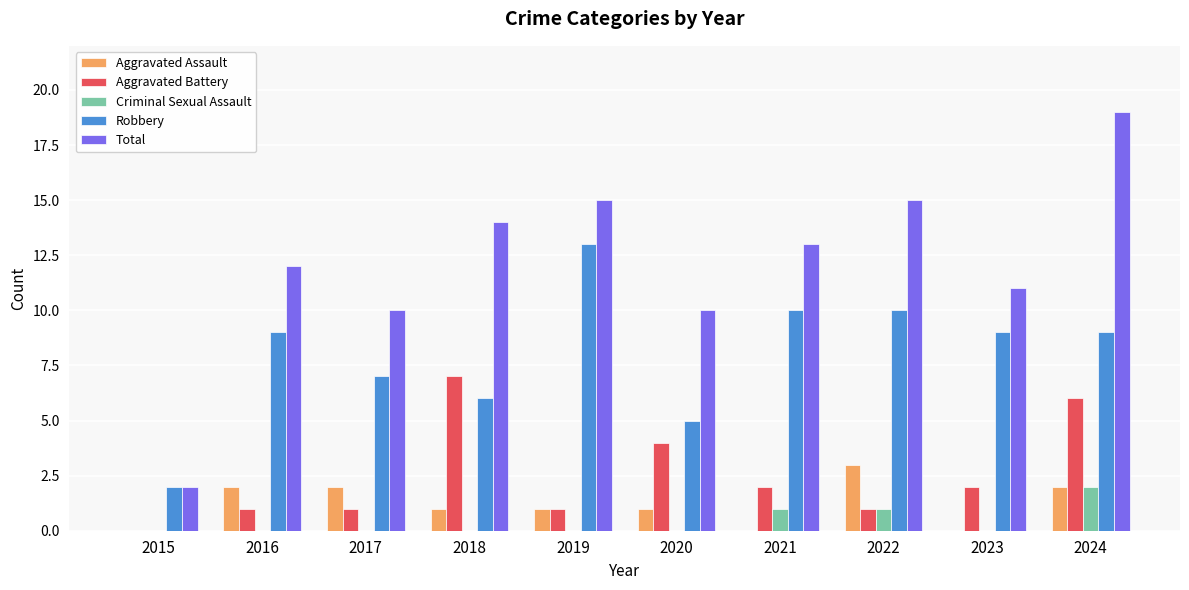

What is the maximum value for Aggravated Battery?

7